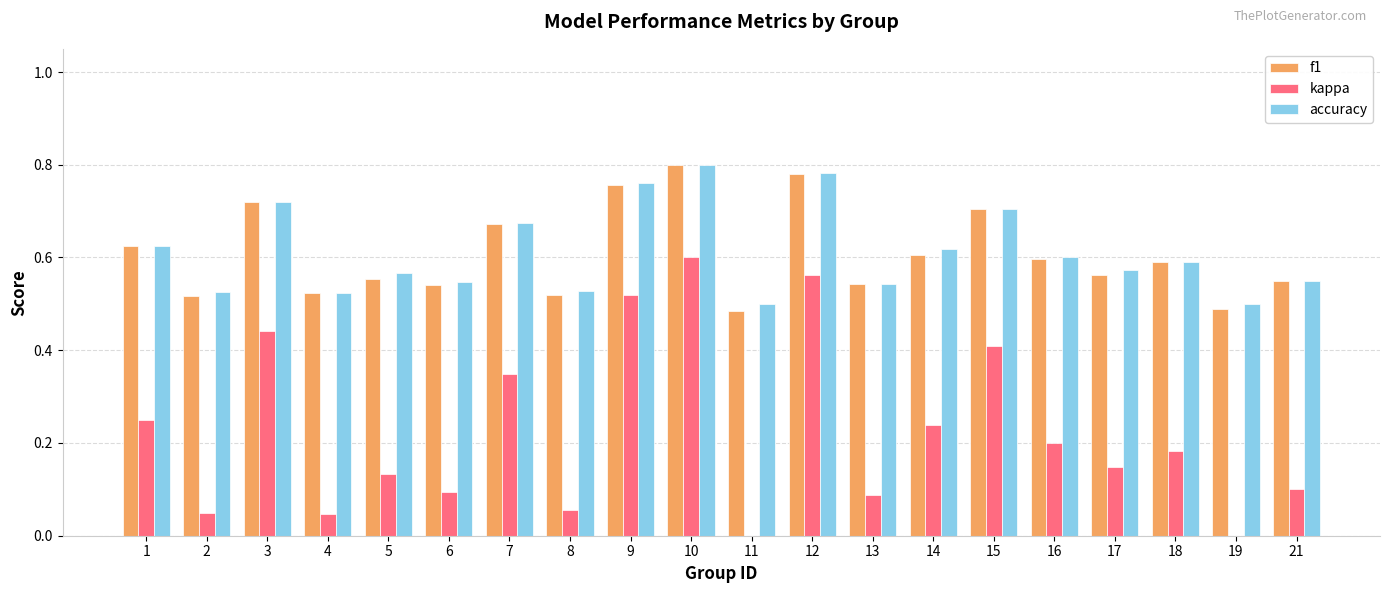

At which category is the sum across all series the highest?

10